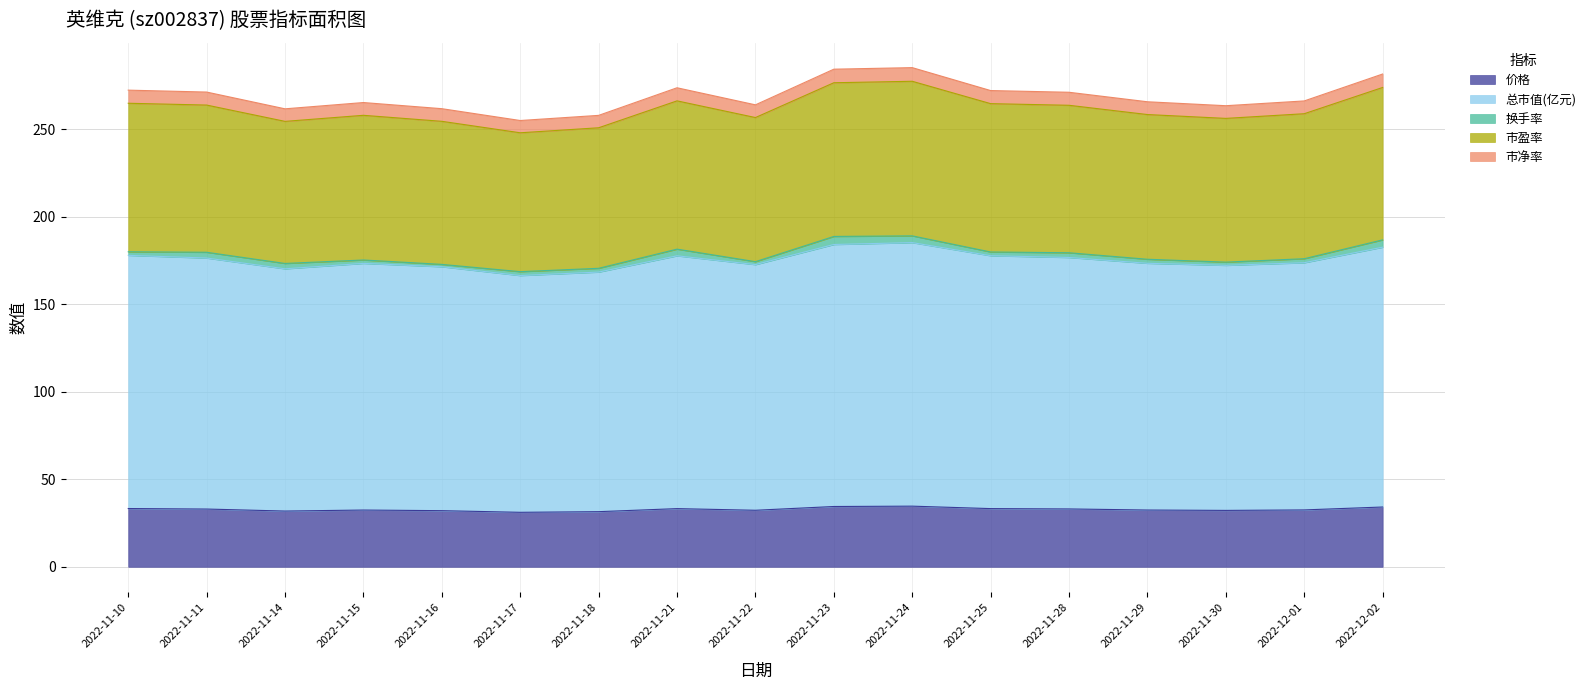

What is the minimum value for 价格?

31.1